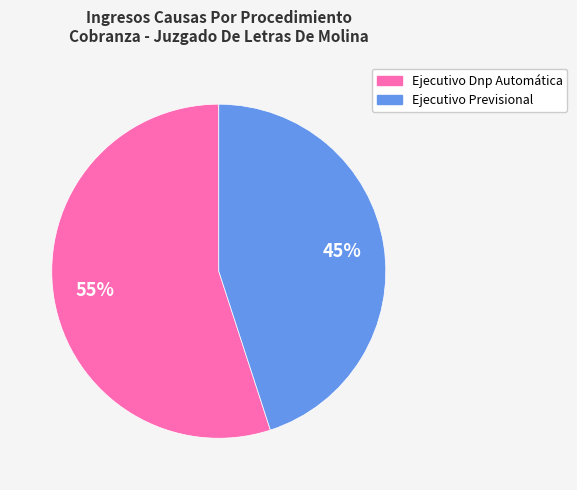

The Ejecutivo Dnp Automática slice represents 63% of the pie. True or false?

False